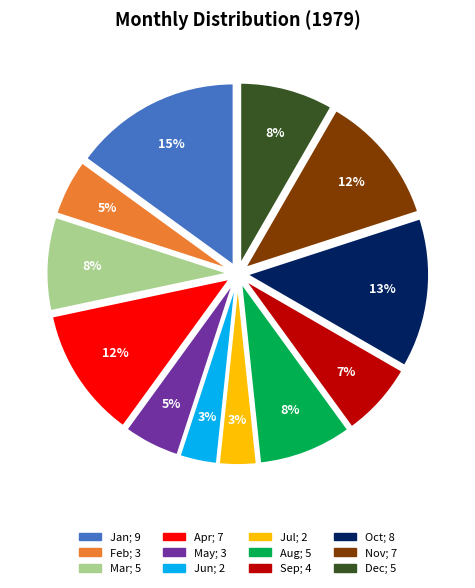

Is there any slice that represents more than half of the pie?

No